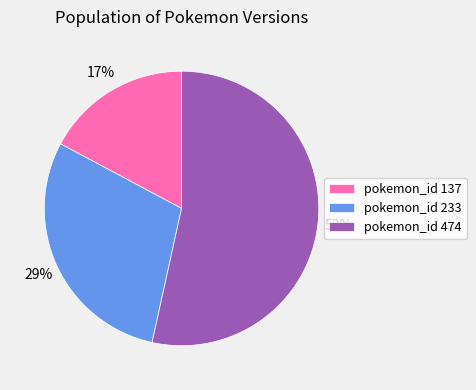

To the nearest percent, what is the average slice percentage?

33%